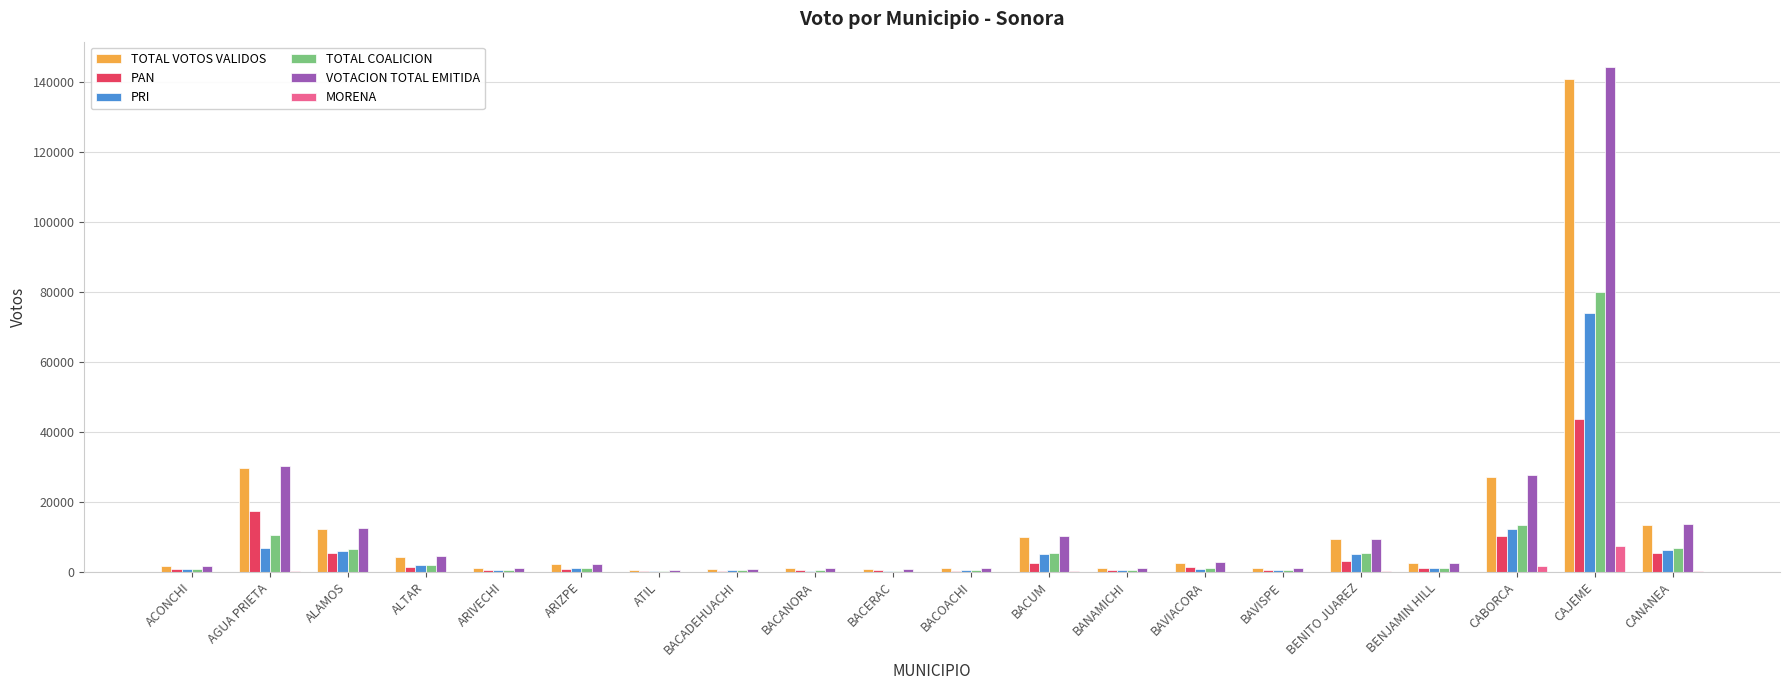

True or false: TOTAL VOTOS VALIDOS has a value of 40188 at CABORCA.

False